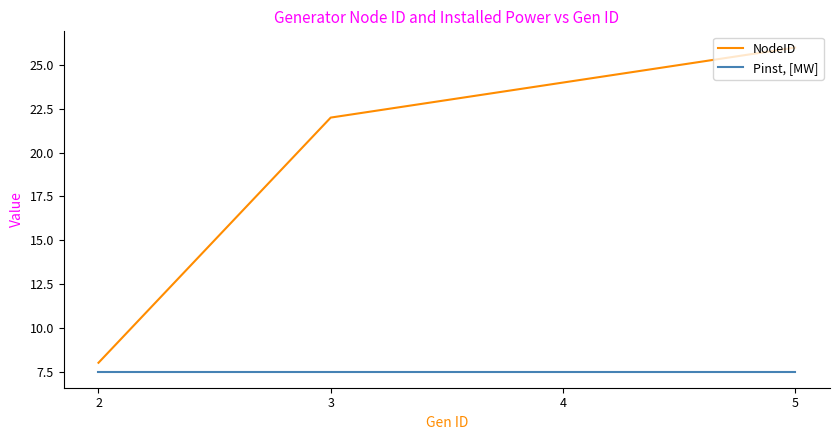

What is the smallest value displayed?

7.5